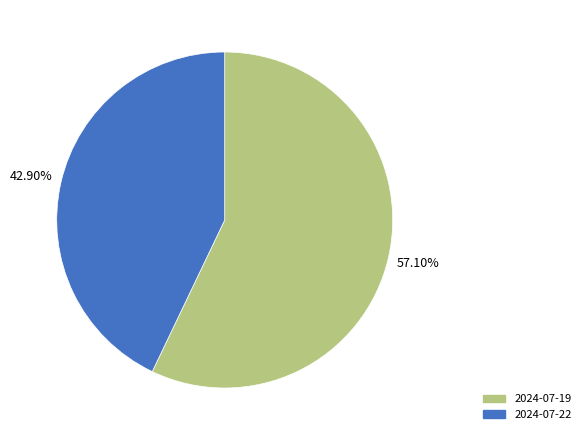

Do 2024-07-19 and 2024-07-22 together represent more than half of the pie?

Yes